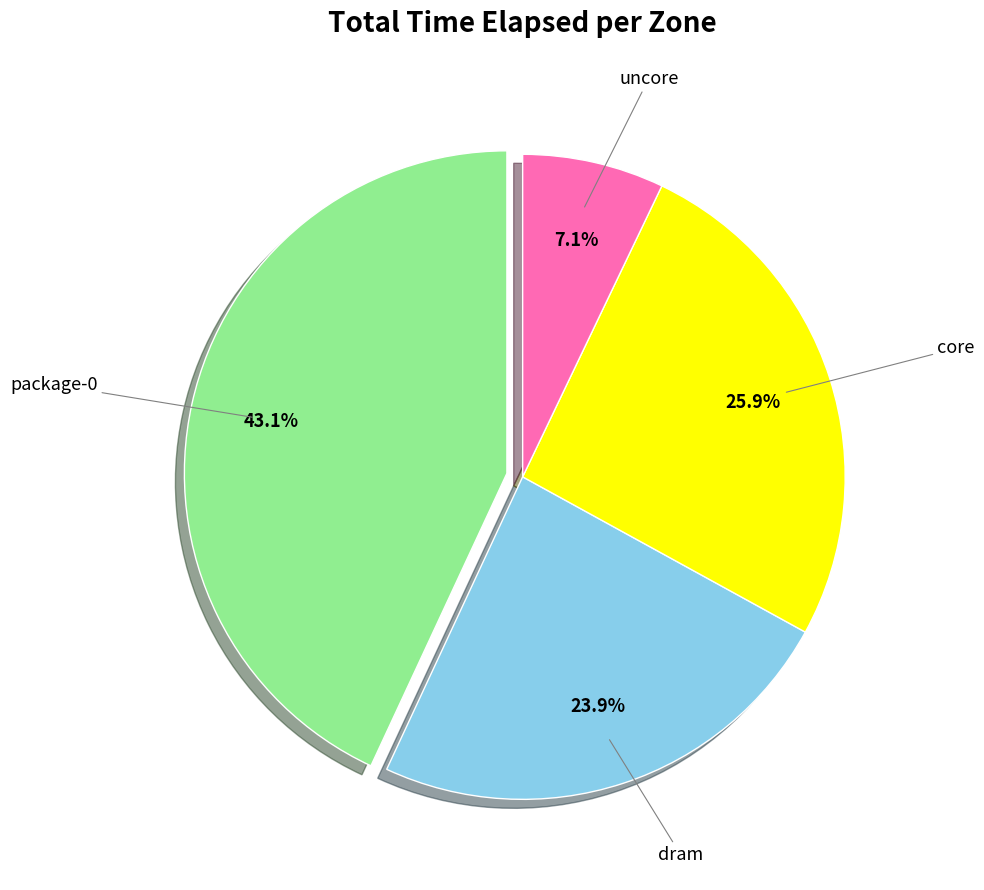

Is there a majority slice in this chart?

No